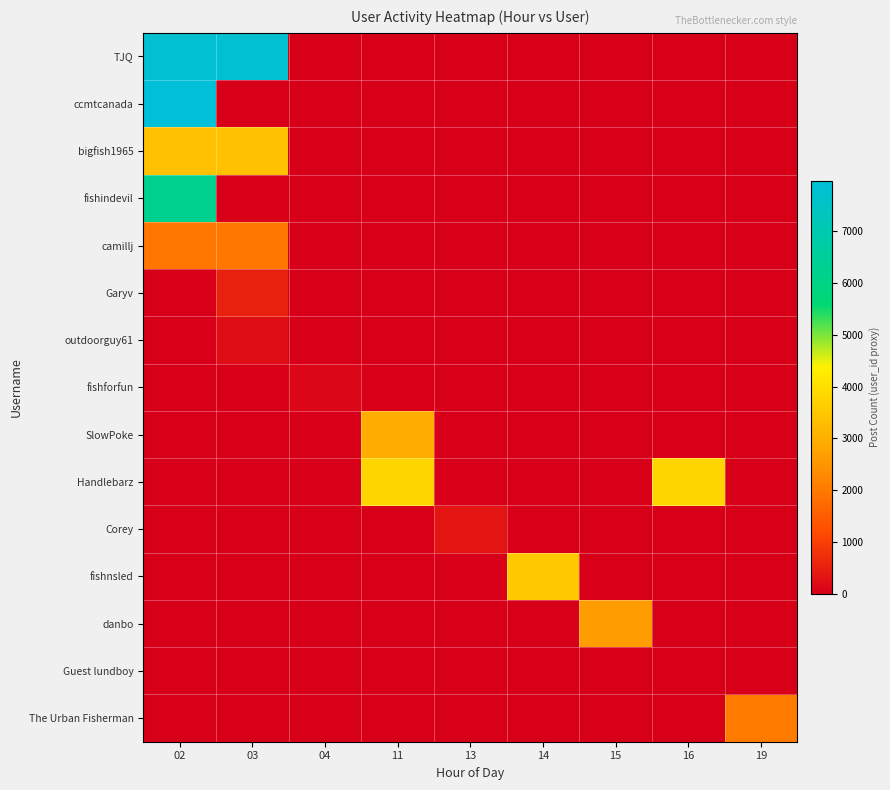

Reading left to right, transcribe all the data shown in this chart.

TJQ: 02=7806	03=7806	04=0	11=0	13=0	14=0	15=0	16=0	19=0
ccmtcanada: 02=7971	03=0	04=0	11=0	13=0	14=0	15=0	16=0	19=0
bigfish1965: 02=3382	03=3382	04=0	11=0	13=0	14=0	15=0	16=0	19=0
fishindevil: 02=6254	03=0	04=0	11=0	13=0	14=0	15=0	16=0	19=0
camillj: 02=1988	03=1988	04=0	11=0	13=0	14=0	15=0	16=0	19=0
Garyv: 02=0	03=547	04=0	11=0	13=0	14=0	15=0	16=0	19=0
outdoorguy61: 02=0	03=220	04=0	11=0	13=0	14=0	15=0	16=0	19=0
fishforfun: 02=0	03=0	04=105	11=0	13=0	14=0	15=0	16=0	19=0
SlowPoke: 02=0	03=0	04=0	11=2984	13=0	14=0	15=0	16=0	19=0
Handlebarz: 02=0	03=0	04=0	11=3790	13=0	14=0	15=0	16=3790	19=0
Corey: 02=0	03=0	04=0	11=0	13=355	14=0	15=0	16=0	19=0
fishnsled: 02=0	03=0	04=0	11=0	13=0	14=3520	15=0	16=0	19=0
danbo: 02=0	03=0	04=0	11=0	13=0	14=0	15=2646	16=0	19=0
Guest lundboy: 02=0	03=0	04=0	11=0	13=0	14=0	15=0	16=0	19=0
The Urban Fisherman: 02=0	03=0	04=0	11=0	13=0	14=0	15=0	16=0	19=2050